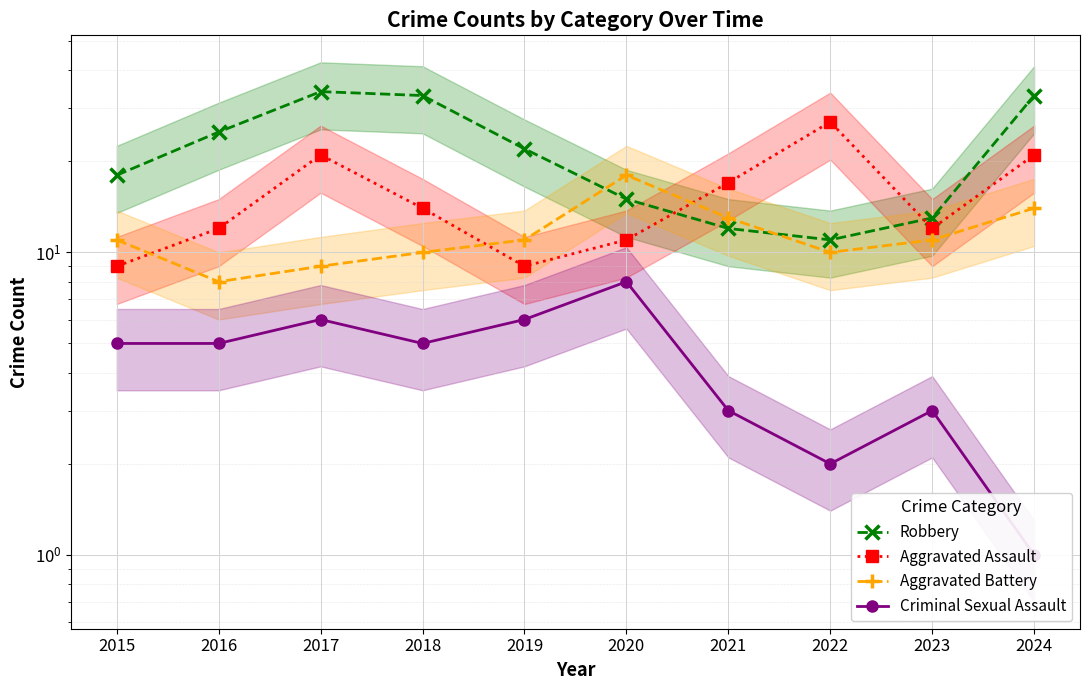

Rank the series by their average value, from lowest to highest.

Criminal Sexual Assault, Aggravated Battery, Aggravated Assault, Robbery